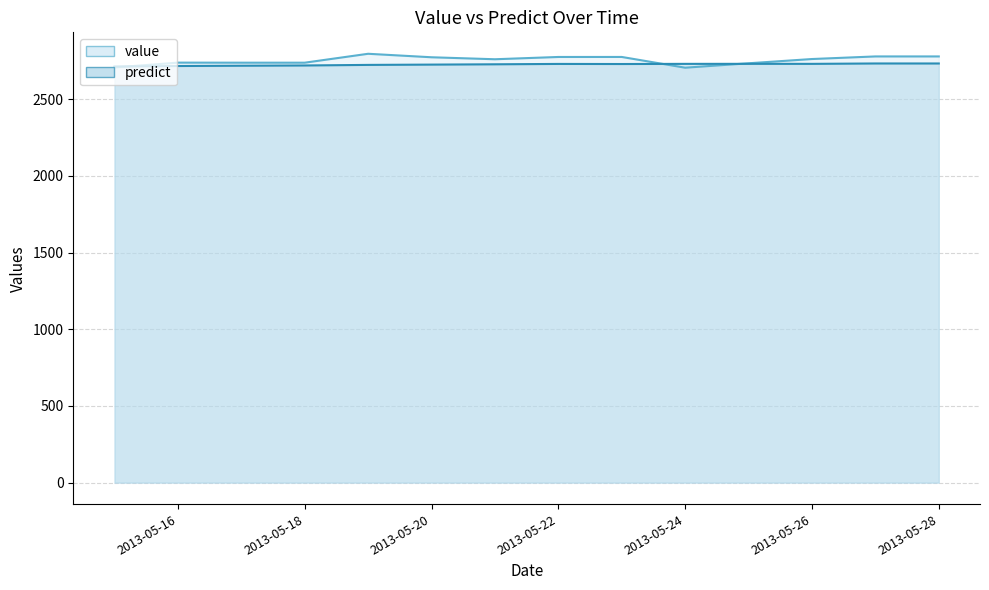

At which label does predict first exceed 2729?

2013-05-22